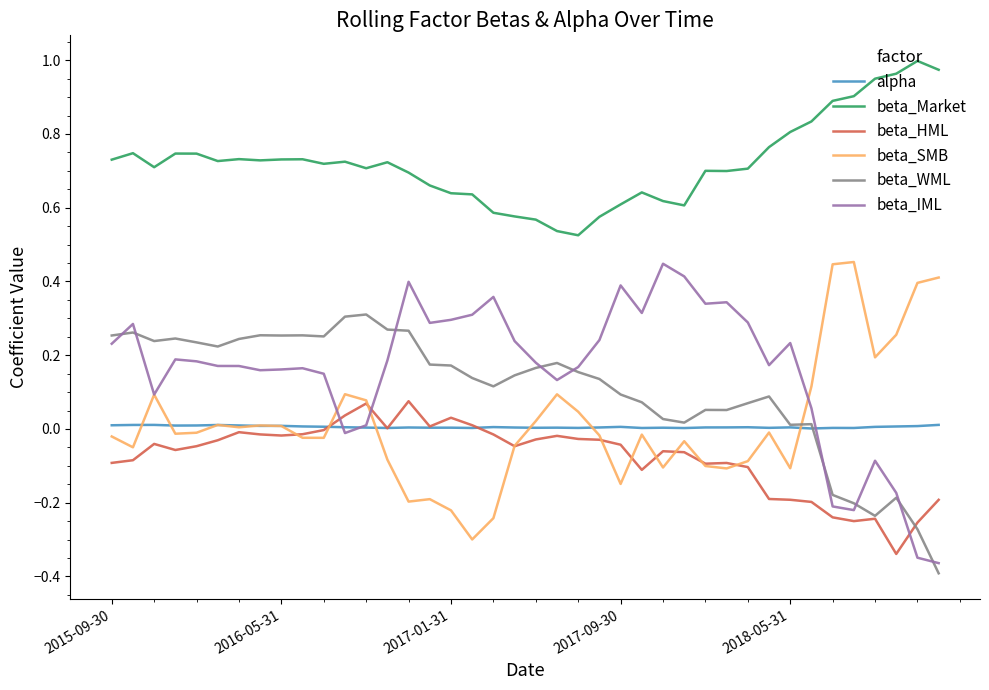

Which series has the largest total across all categories?

beta_Market